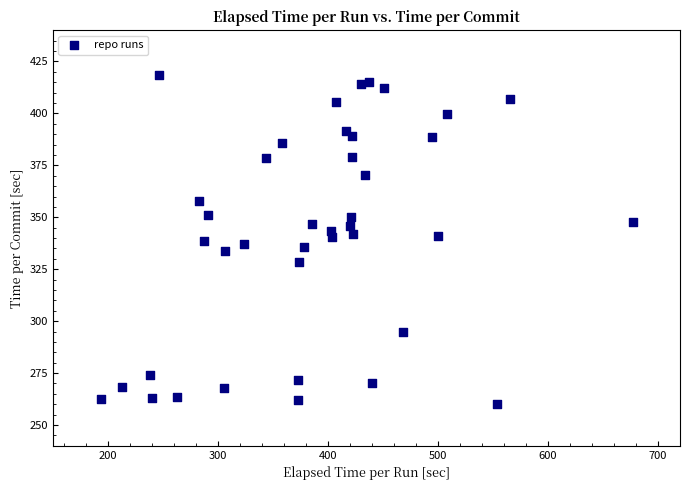

What is the range of Y values (max minus min)?

158.6